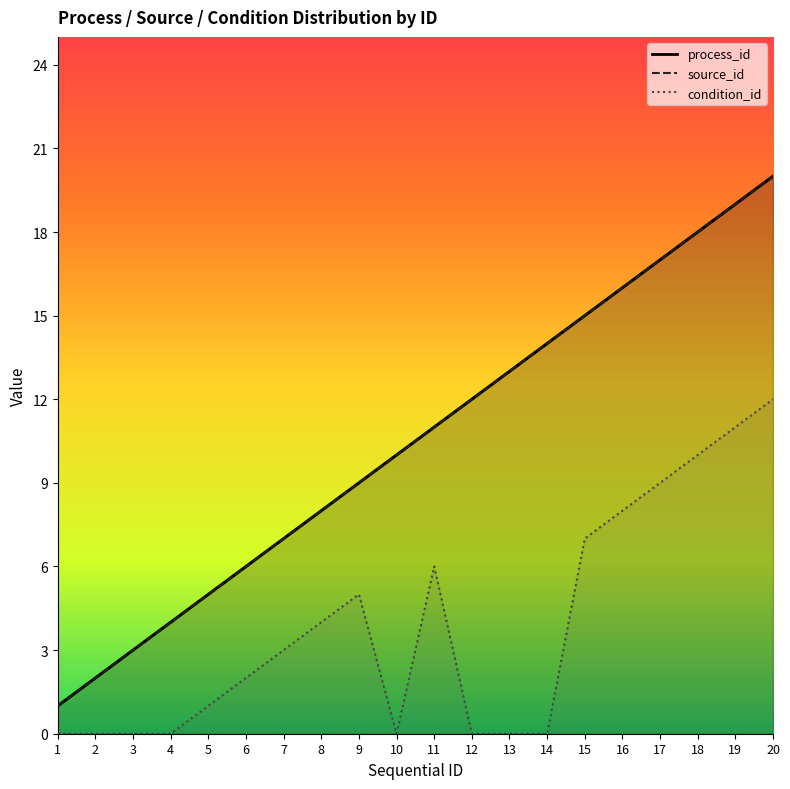

True or false: process_id has a value of 31 at 19.

False